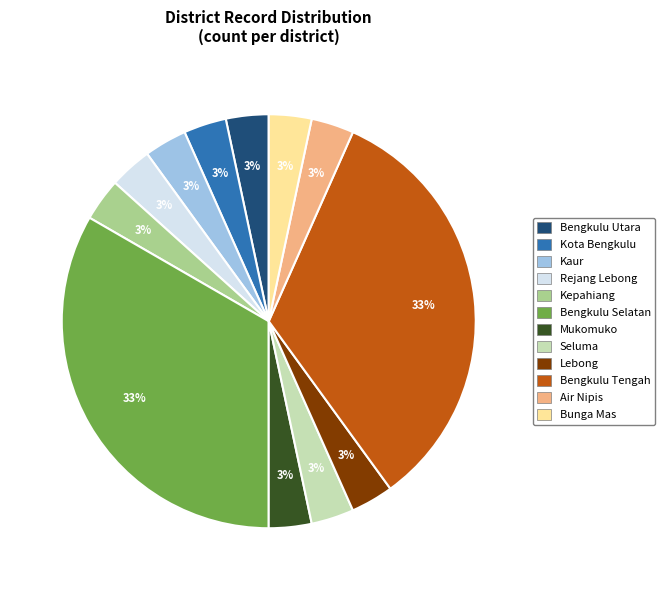

Is the sum of Kaur and Seluma greater than half?

No